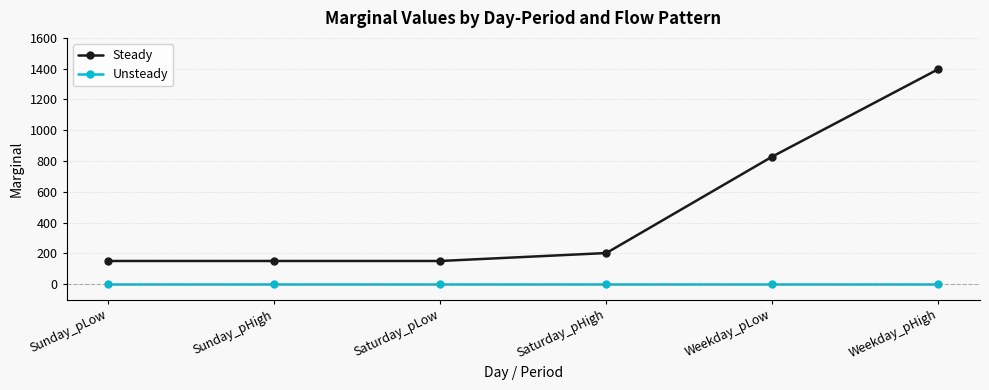

What is the label of the 6th point from the left?

Weekday_pHigh